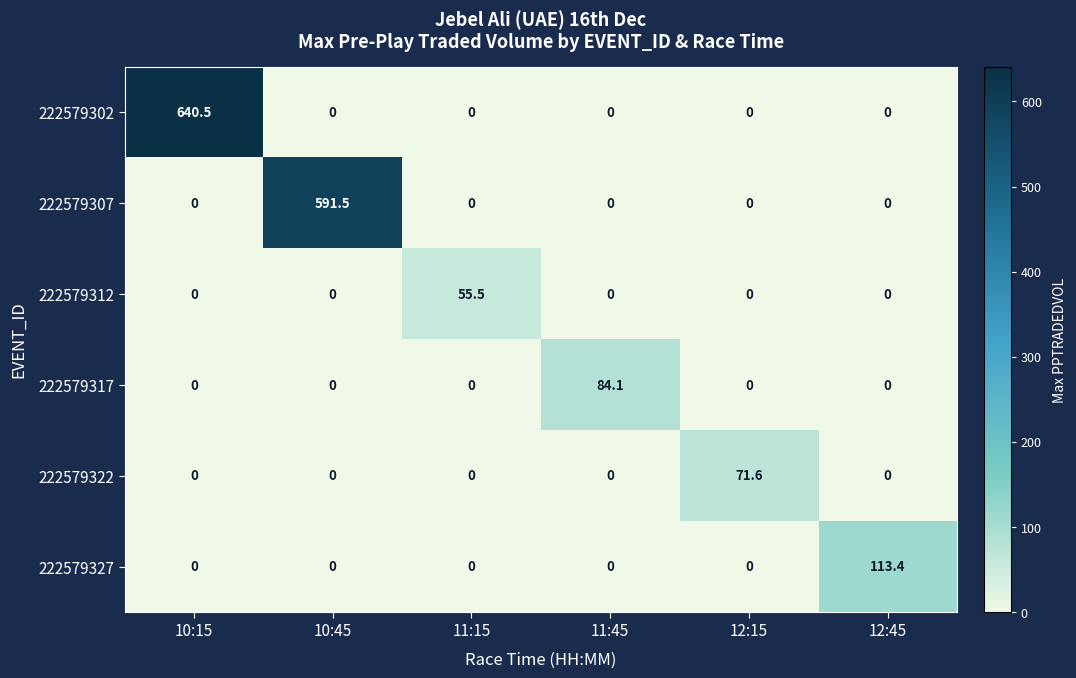

What is the sum of all 222579302 values?

640.5